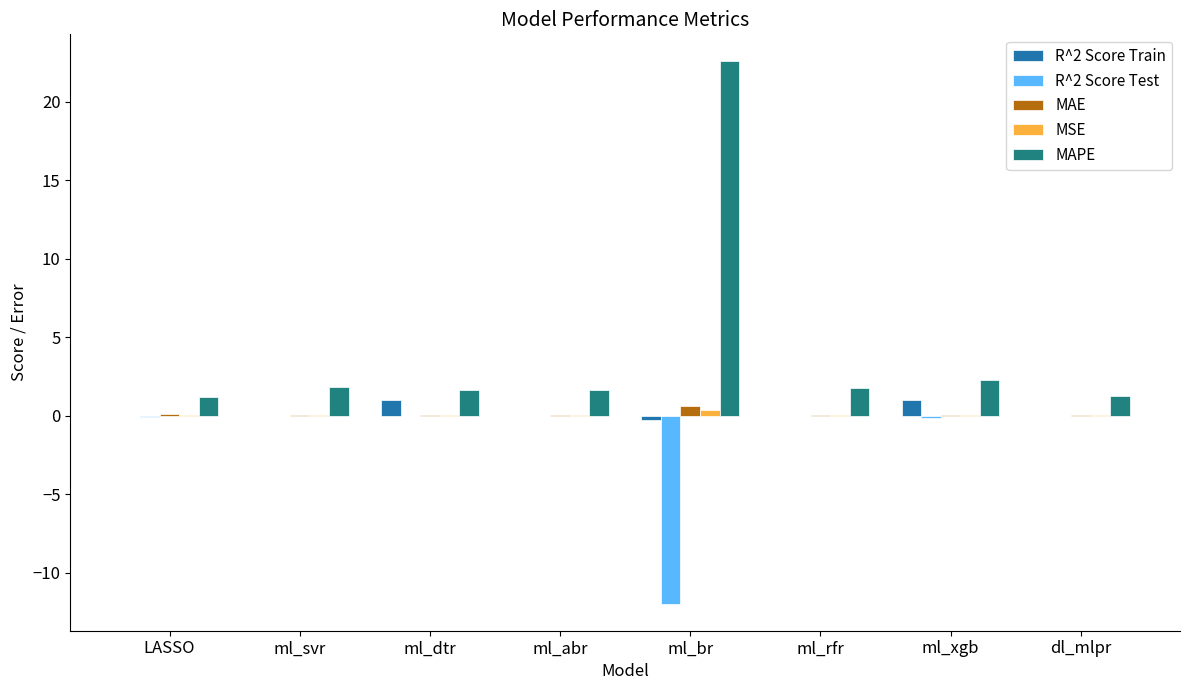

Which series changed the most between ml_svr and ml_dtr?

R^2 Score Train